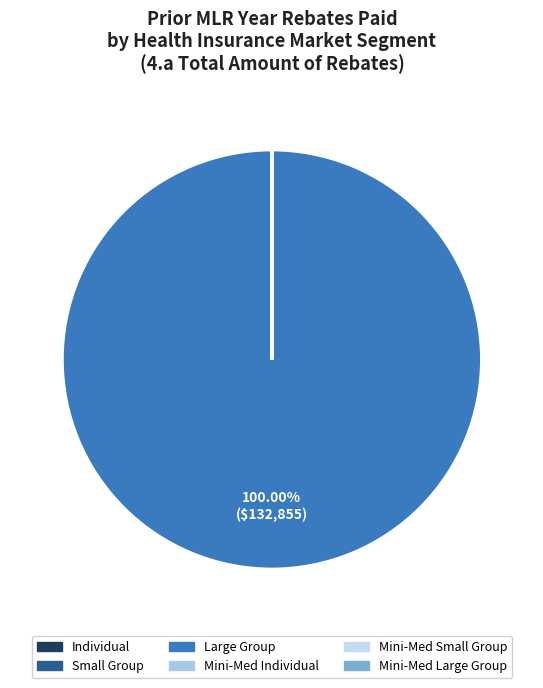

Does Large Group account for over 50% of the chart?

Yes